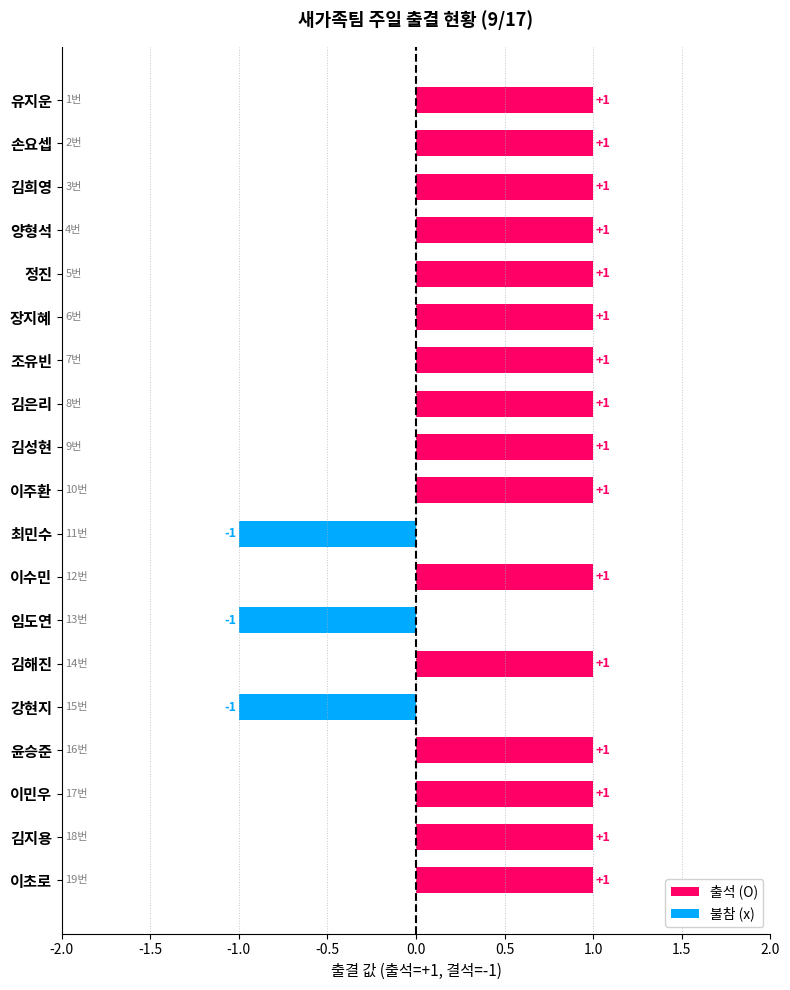

What is the label of the 2nd bar from the top?

손요셉